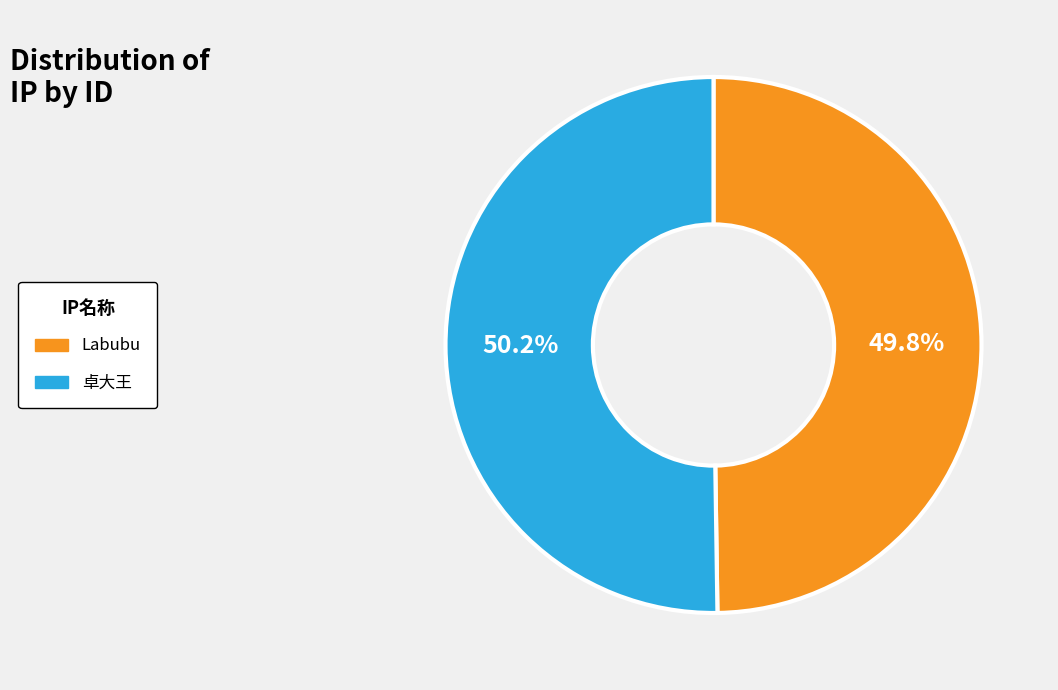

Combined, do 卓大王 and Labubu account for over 50%?

Yes